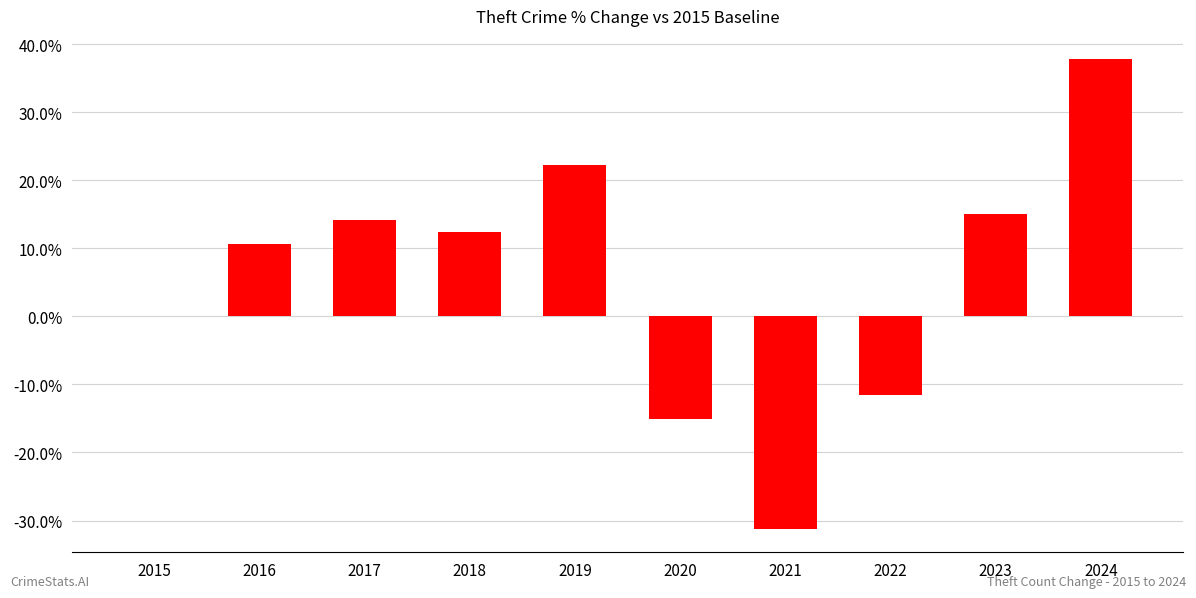

Is it true that the value at 2019 is 8.0?

False